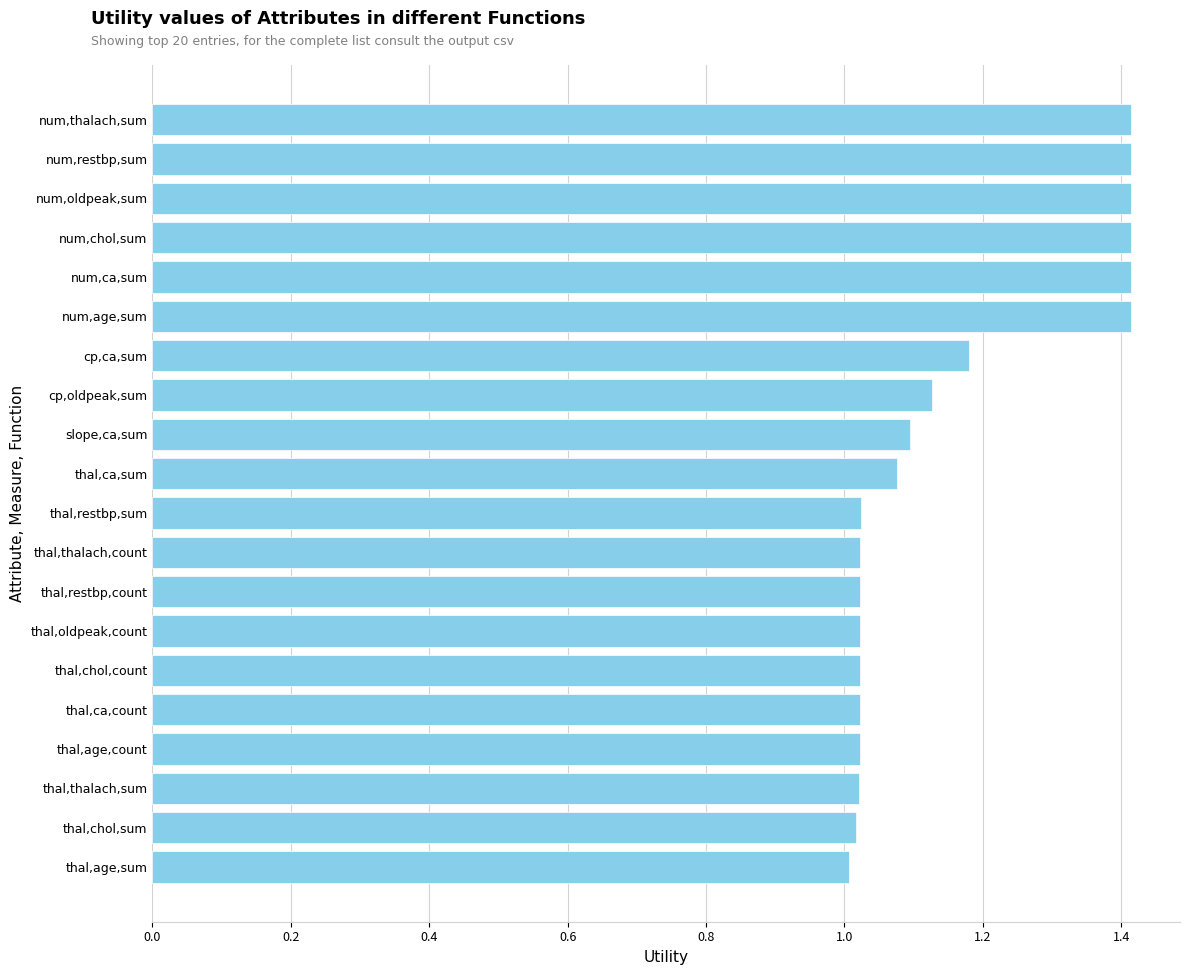

True or false: the data shows 1.4 at num,chol,sum.

True